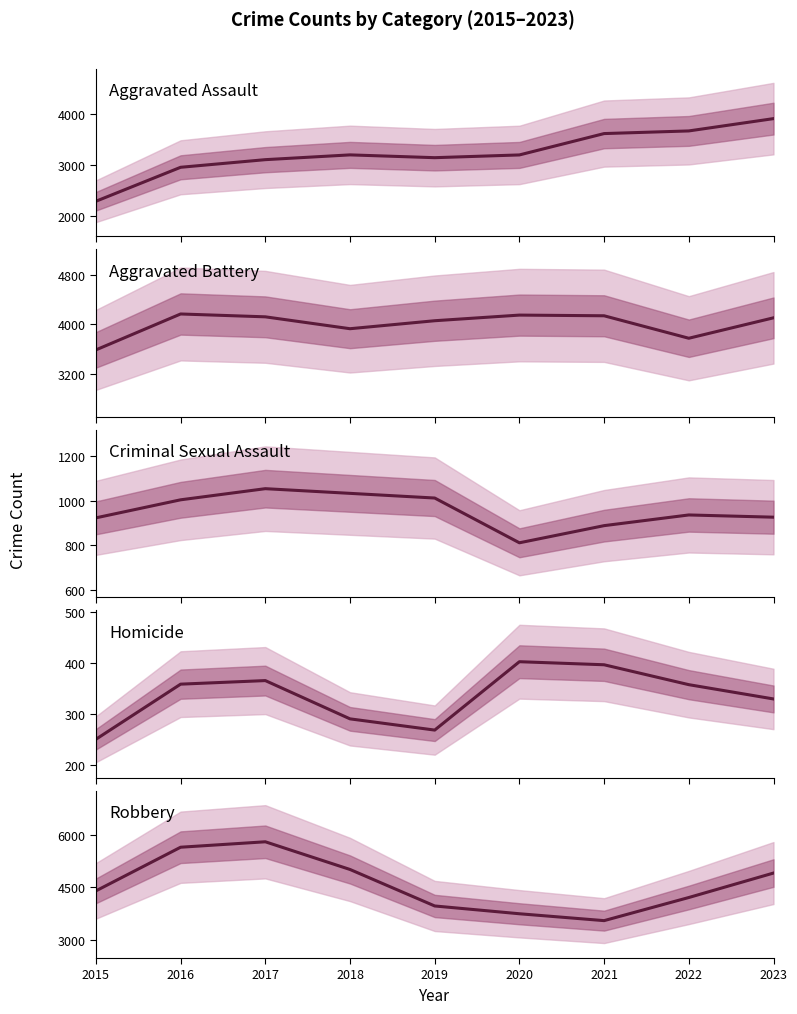

How many intersections are there between Robbery and Aggravated Assault?

2